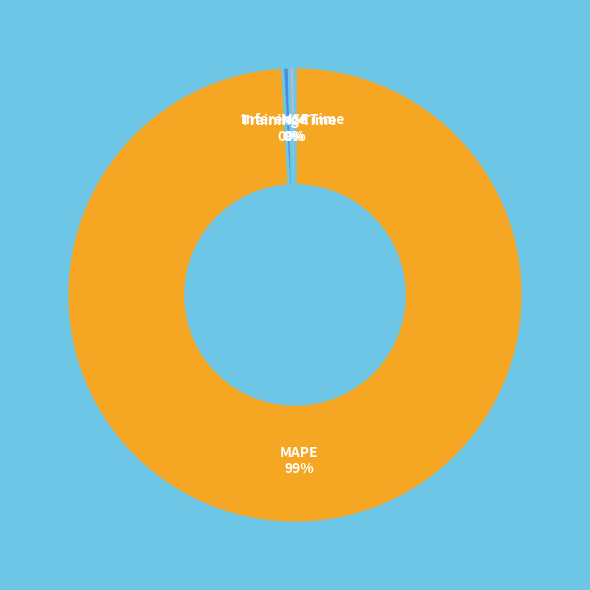

What is the largest slice in the pie chart?

MAPE